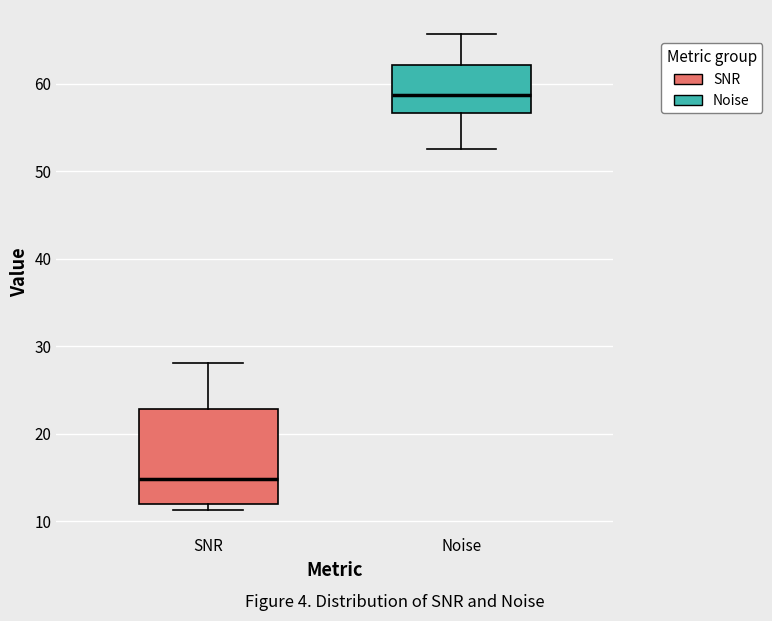

Reading left to right, transcribe this box plot: for each box, give where its median line is, the range the box spans, and where its two whiskers end, as read against the y-axis. The values are not printed on the chart, so give them approximately, as read against the axis.

SNR: median 15, box 12 to 23, whiskers 11 to 28
Noise: median 59, box 57 to 62, whiskers 53 to 66